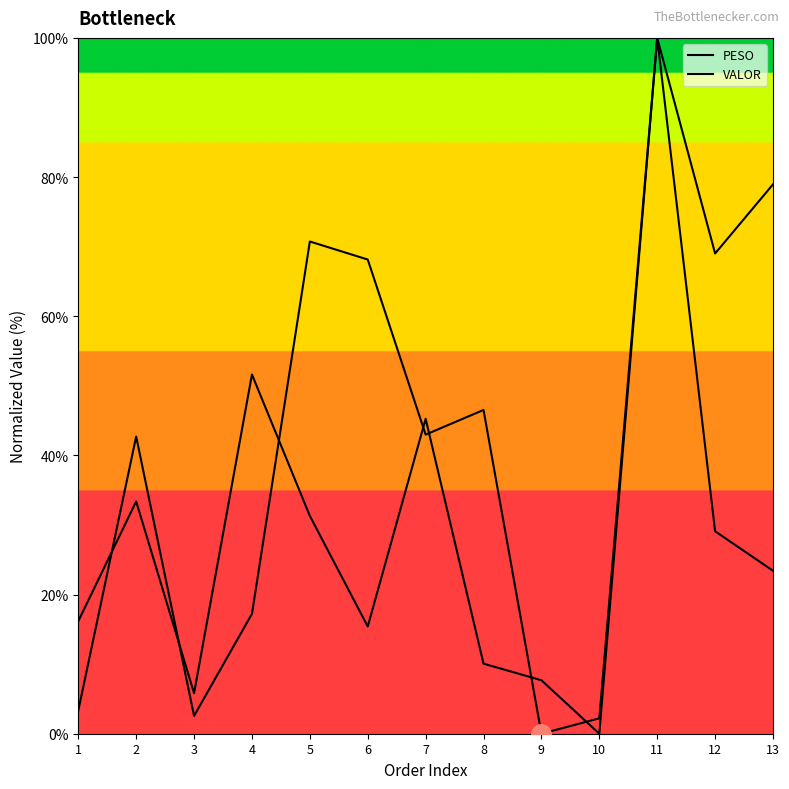

What is the spread (max minus min) of values at 6?

52.7